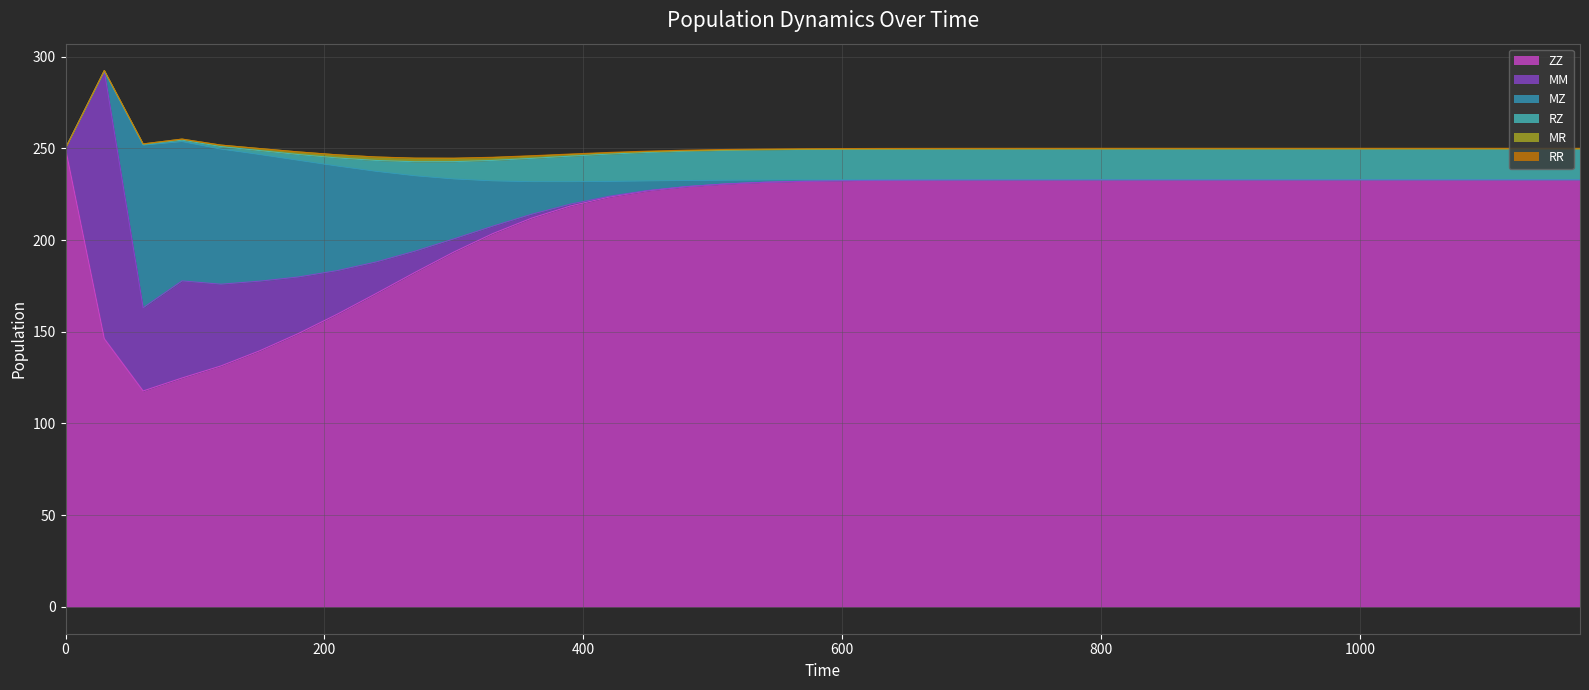

Reading left to right, extract all data points from this chart.

ZZ: 0=250.0	30=146.2	60=117.7	90=124.8	120=131.3	150=139.6	180=149.1	210=159.6	240=170.8	270=182.4	300=193.4	330=203.5	360=211.9	390=218.5	420=223.4	450=226.8	480=229.1	510=230.5	540=231.5	570=232.0	600=232.4	630=232.6	660=232.7	690=232.8	720=232.8	750=232.9	780=232.9	810=232.9	840=232.9	870=232.9	900=232.9	930=232.9	960=232.9	990=232.9	1020=232.9	1050=232.9	1080=232.9	1110=232.9	1140=232.9	1170=232.9
MM: 0=0.0	30=145.9	60=45.3	90=52.9	120=44.6	150=38.0	180=30.8	210=23.7	240=17.2	270=11.6	300=7.2	330=4.1	360=2.1	390=1.0	420=0.4	450=0.2	480=0.1	510=0.0	540=0.0	570=0.0	600=0.0	630=0.0	660=0.0	690=0.0	720=0.0	750=0.0	780=0.0	810=0.0	840=0.0	870=0.0	900=0.0	930=0.0	960=0.0	990=0.0	1020=0.0	1050=0.0	1080=0.0	1110=0.0	1140=0.0	1170=0.0
MZ: 0=0.0	30=0.0	60=88.6	90=75.9	120=73.6	150=69.0	180=63.6	210=57.0	240=49.4	270=41.1	300=32.6	330=24.7	360=17.7	390=12.2	420=8.1	450=5.2	480=3.2	510=2.0	540=1.2	570=0.7	600=0.4	630=0.3	660=0.2	690=0.1	720=0.1	750=0.0	780=0.0	810=0.0	840=0.0	870=0.0	900=0.0	930=0.0	960=0.0	990=0.0	1020=0.0	1050=0.0	1080=0.0	1110=0.0	1140=0.0	1170=0.0
RZ: 0=0.0	30=0.1	60=0.4	90=0.9	120=1.4	150=2.2	180=3.2	210=4.5	240=6.0	270=7.7	300=9.5	330=11.2	360=12.7	390=14.0	420=14.9	450=15.6	480=16.0	510=16.3	540=16.5	570=16.6	600=16.7	630=16.7	660=16.8	690=16.8	720=16.8	750=16.8	780=16.8	810=16.8	840=16.8	870=16.8	900=16.8	930=16.8	960=16.8	990=16.8	1020=16.8	1050=16.8	1080=16.8	1110=16.8	1140=16.8	1170=16.8
MR: 0=0.0	30=0.2	60=0.2	90=0.5	120=0.8	150=1.1	180=1.4	210=1.7	240=1.9	270=1.9	300=1.8	330=1.6	360=1.2	390=0.9	420=0.7	450=0.4	480=0.3	510=0.2	540=0.1	570=0.1	600=0.0	630=0.0	660=0.0	690=0.0	720=0.0	750=0.0	780=0.0	810=0.0	840=0.0	870=0.0	900=0.0	930=0.0	960=0.0	990=0.0	1020=0.0	1050=0.0	1080=0.0	1110=0.0	1140=0.0	1170=0.0
RR: 0=0.0	30=0.0	60=0.0	90=0.0	120=0.0	150=0.0	180=0.0	210=0.0	240=0.1	270=0.1	300=0.1	330=0.2	360=0.2	390=0.2	420=0.2	450=0.3	480=0.3	510=0.3	540=0.3	570=0.3	600=0.3	630=0.3	660=0.3	690=0.3	720=0.3	750=0.3	780=0.3	810=0.3	840=0.3	870=0.3	900=0.3	930=0.3	960=0.3	990=0.3	1020=0.3	1050=0.3	1080=0.3	1110=0.3	1140=0.3	1170=0.3